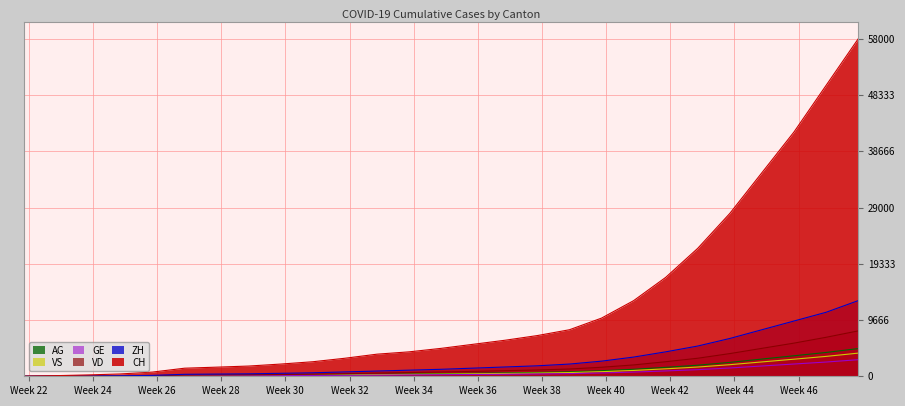

At how many categories does at least one series exceed 48219?

2